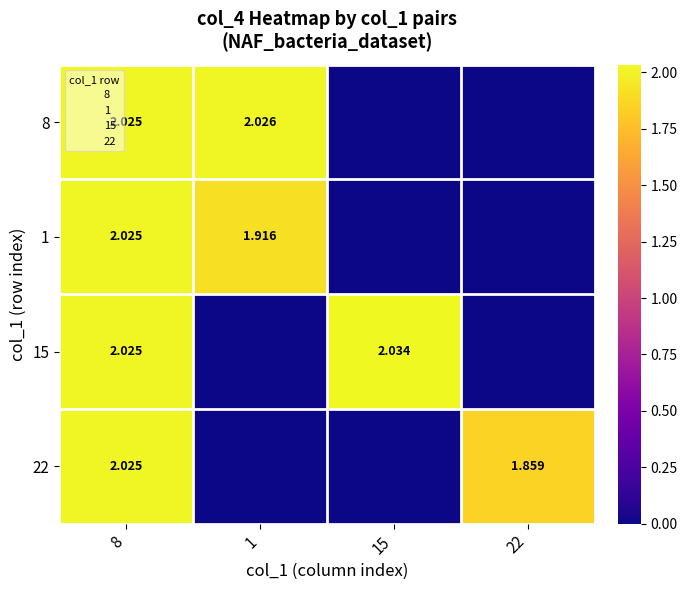

Which series has the largest total across all categories?

15